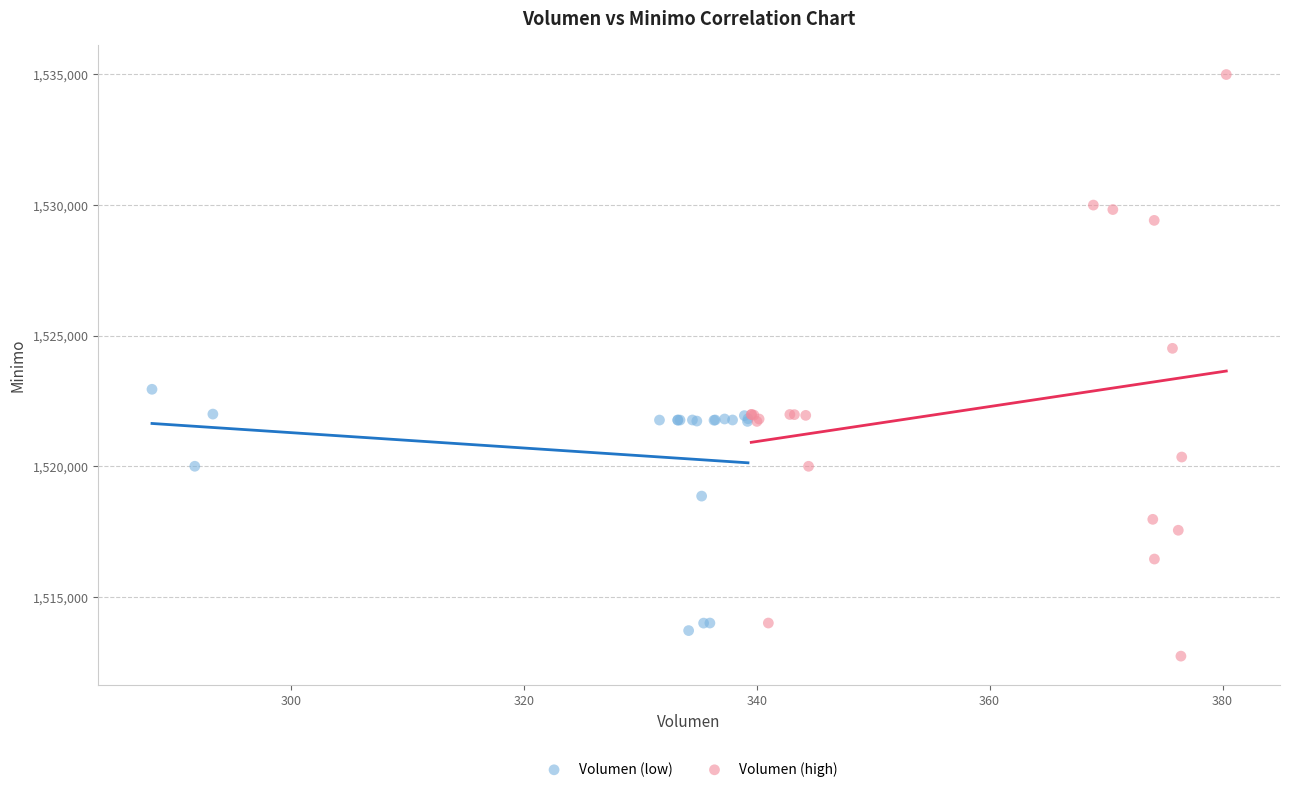

Which series reaches the maximum Y coordinate?

Volumen (high)